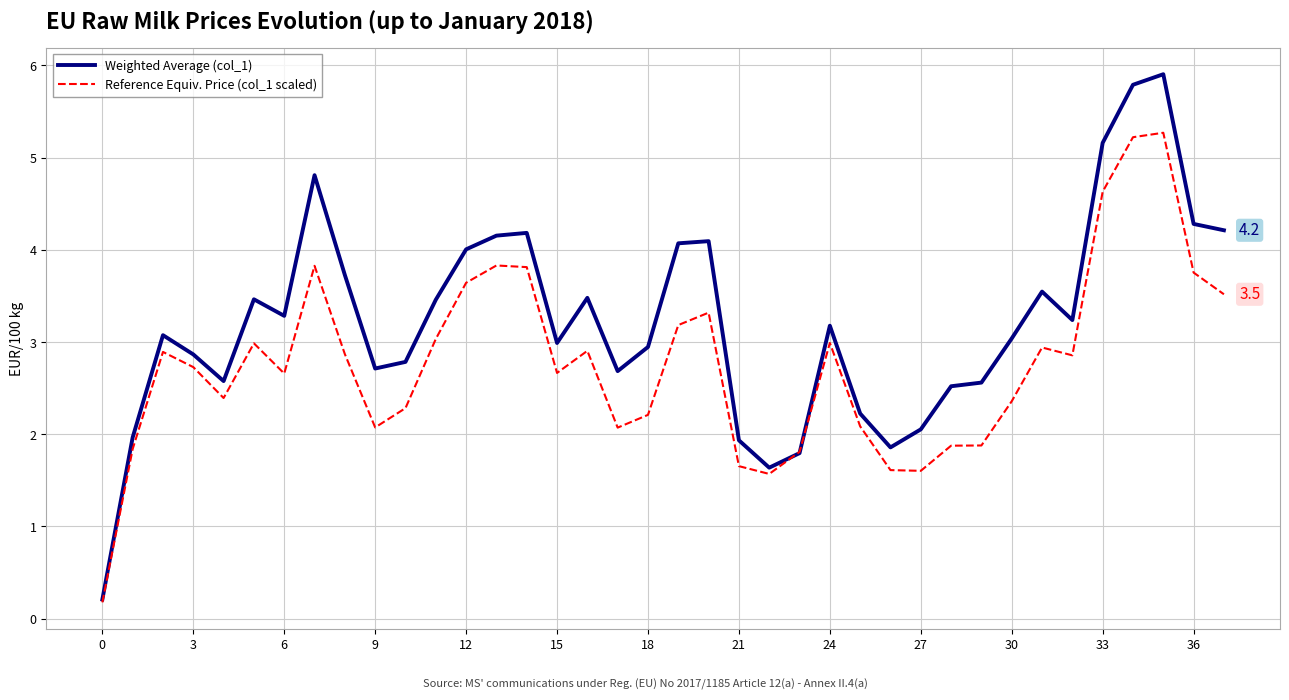

Which series has the largest total across all categories?

Weighted Average (col_1)